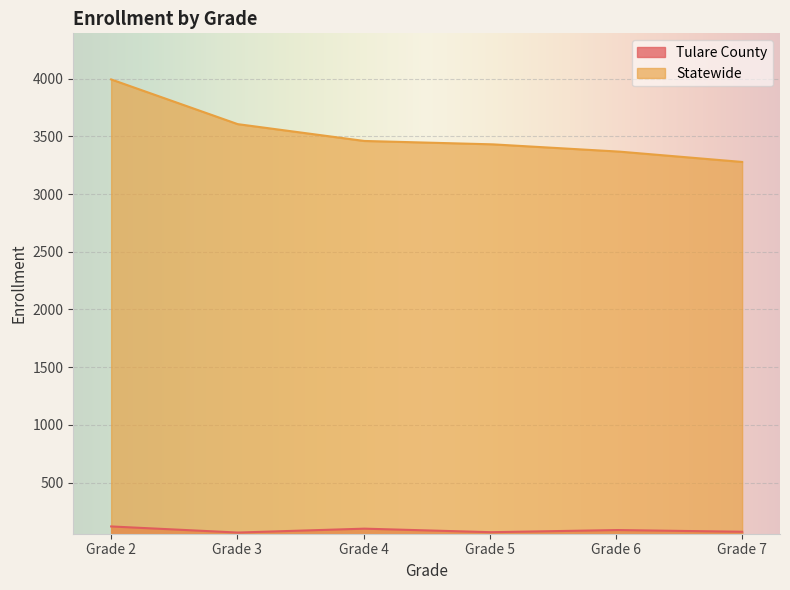

Reading left to right, extract all data points from this chart.

Tulare County: Grade 2=120	Grade 3=67	Grade 4=101	Grade 5=70	Grade 6=89	Grade 7=74
Statewide: Grade 2=3993	Grade 3=3606	Grade 4=3460	Grade 5=3432	Grade 6=3370	Grade 7=3278